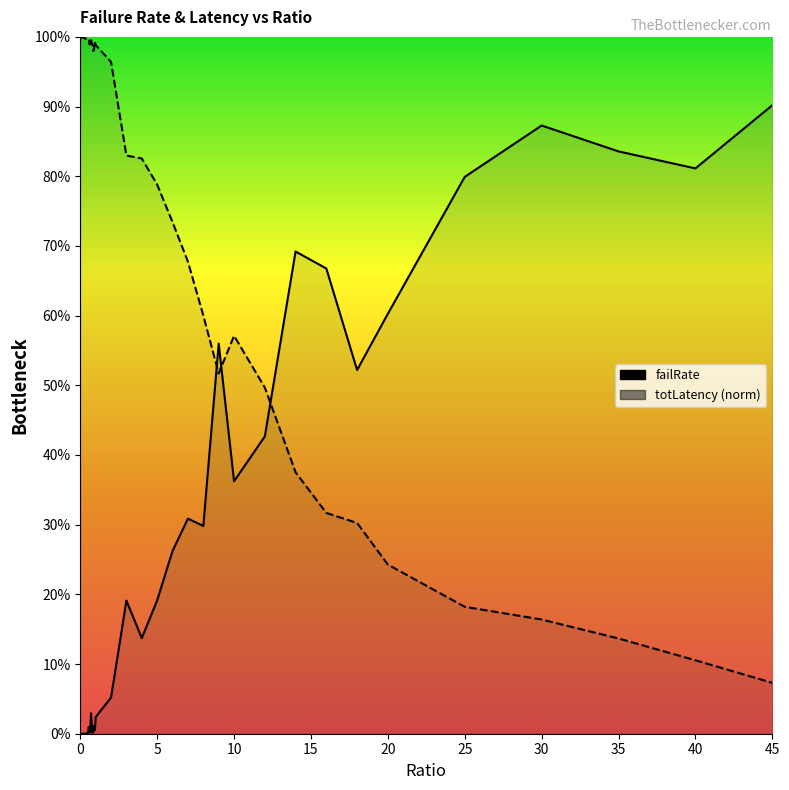

Does the chart display data point markers on the line(s)?

No